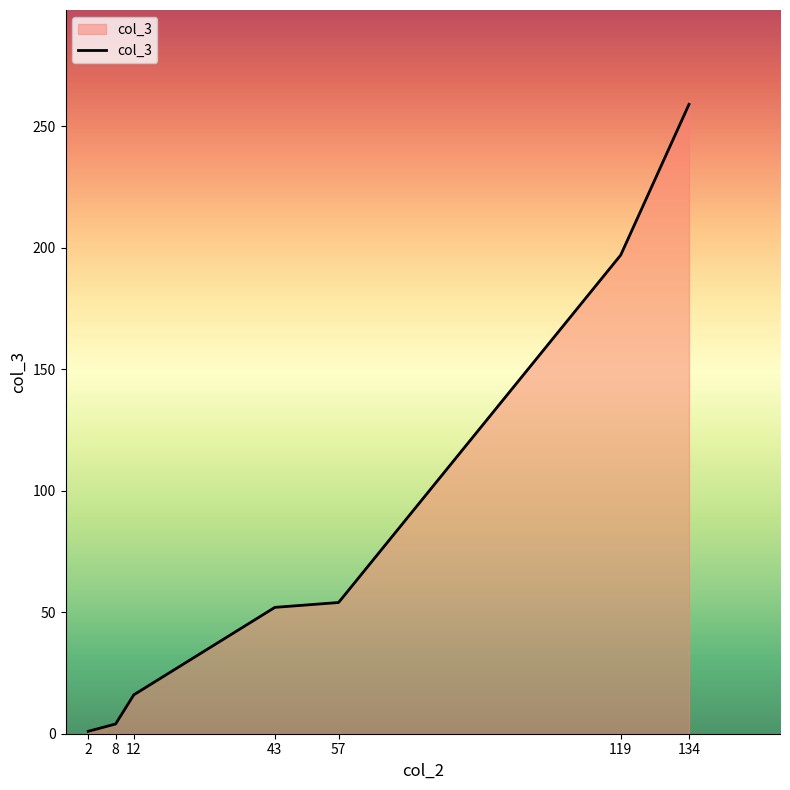

What is the minimum value shown in the chart?

1